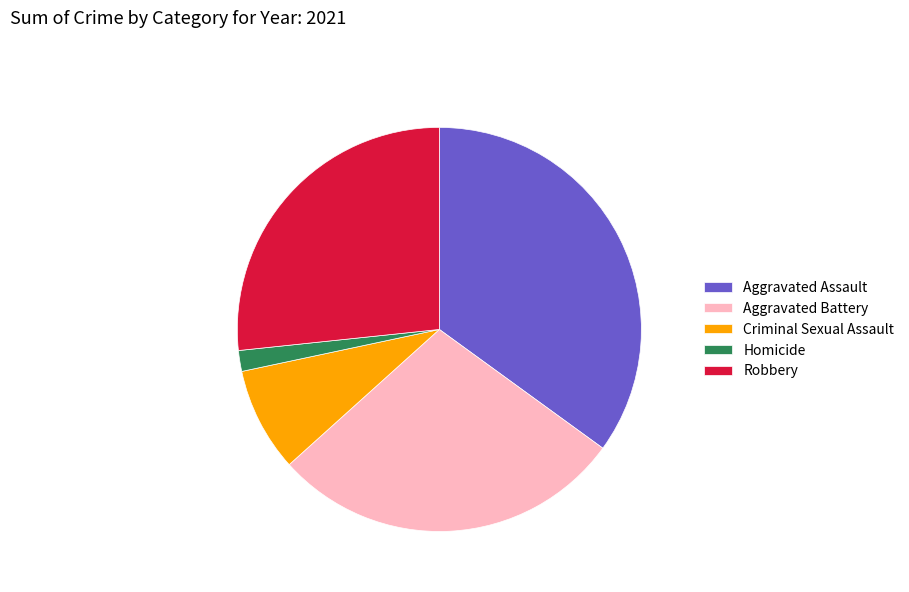

Approximately how many times larger is the value at Homicide compared to Robbery?

0.1